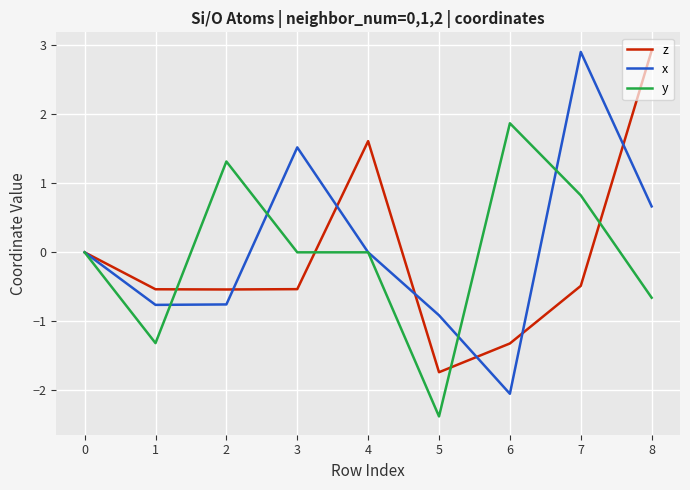

Is the value of y at 6 greater than the value of x at 8?

Yes